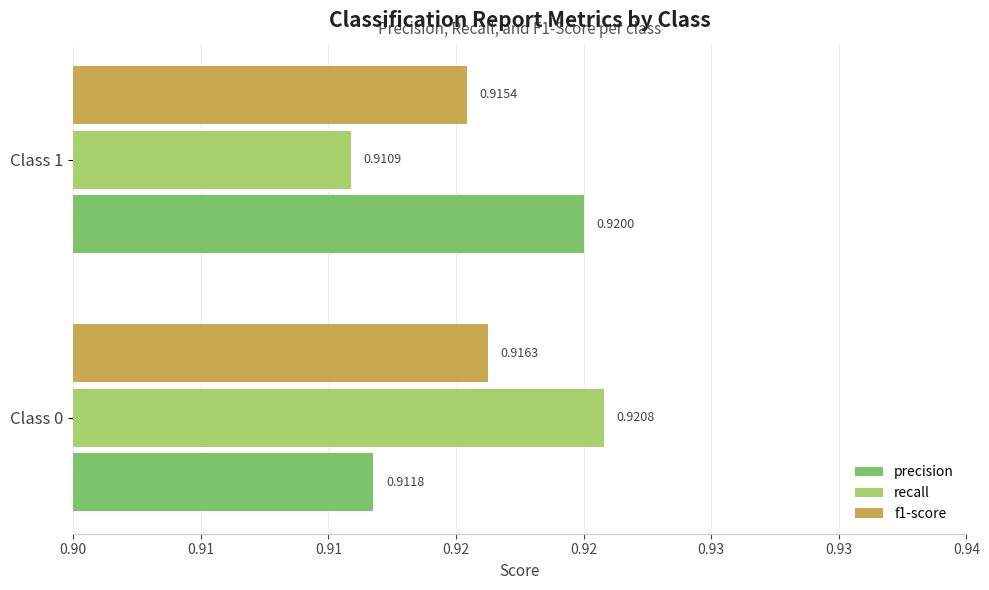

Rank the categories by precision value from lowest to highest.

Class 0, Class 1